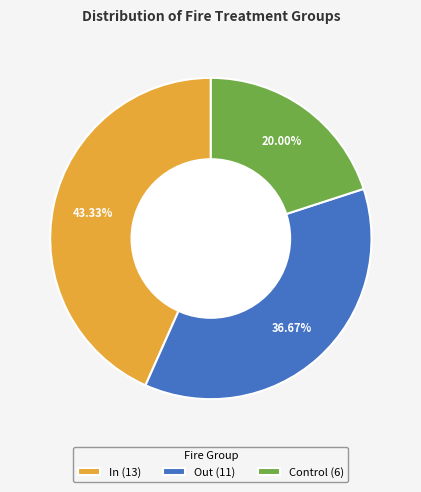

Is there a majority slice in this chart?

No